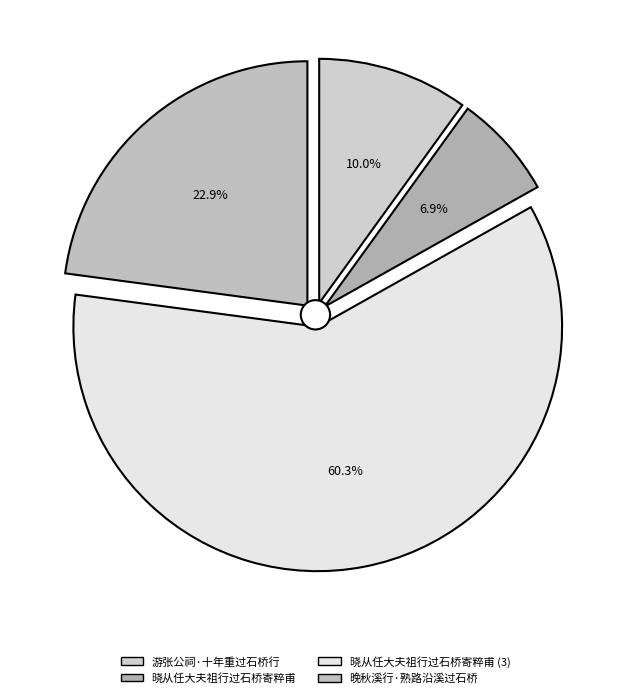

To the nearest percent, what percentage of the pie is 晚秋溪行·熟路沿溪过石桥?

23%